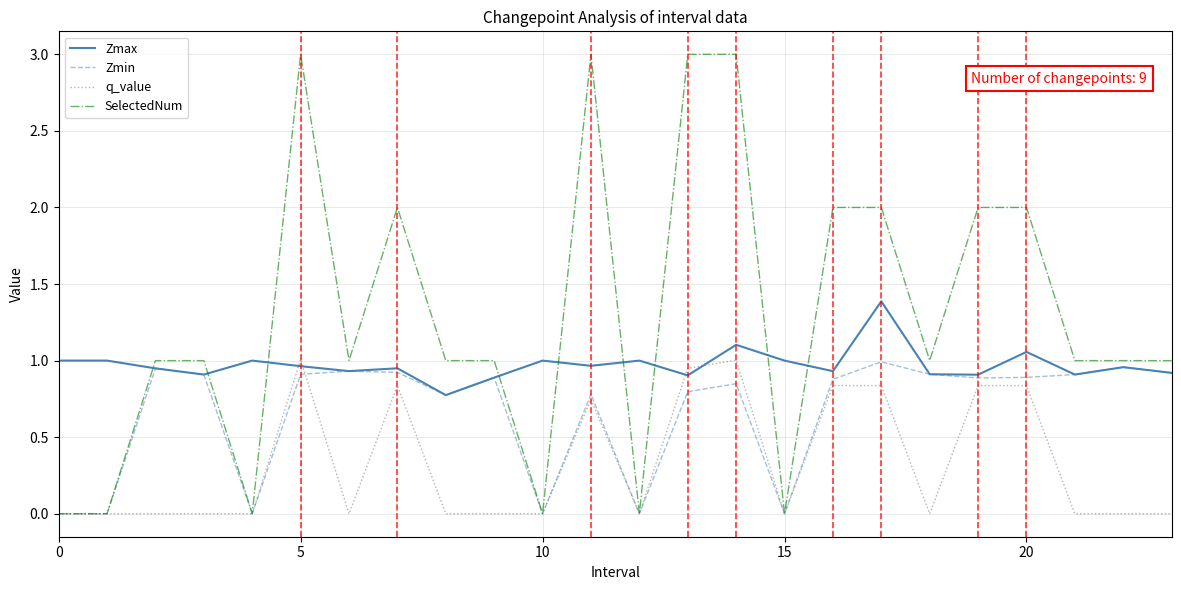

What is the difference between the second highest and minimum values in the Zmax series?

0.3